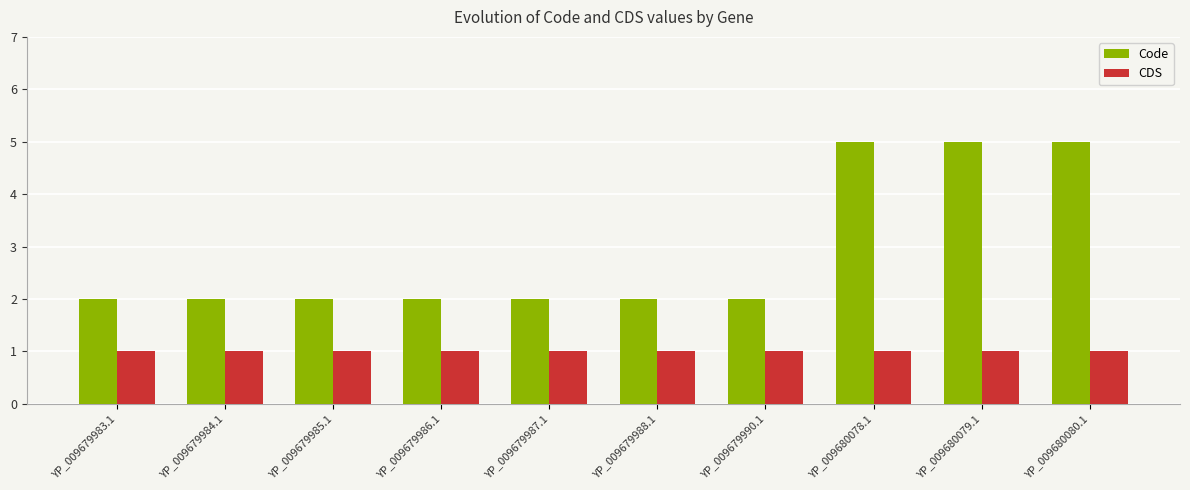

Reading left to right, transcribe all the data shown in this chart.

Code: YP_009679983.1=2	YP_009679984.1=2	YP_009679985.1=2	YP_009679986.1=2	YP_009679987.1=2	YP_009679988.1=2	YP_009679990.1=2	YP_009680078.1=5	YP_009680079.1=5	YP_009680080.1=5
CDS: YP_009679983.1=1	YP_009679984.1=1	YP_009679985.1=1	YP_009679986.1=1	YP_009679987.1=1	YP_009679988.1=1	YP_009679990.1=1	YP_009680078.1=1	YP_009680079.1=1	YP_009680080.1=1